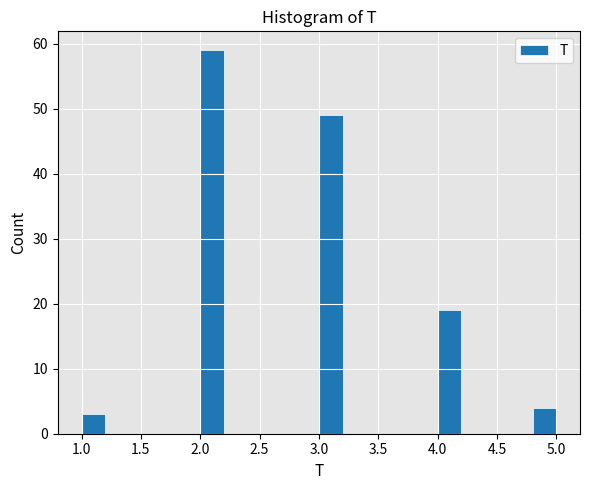

Which range on the x-axis has the tallest bar?

2.0 to 2.2